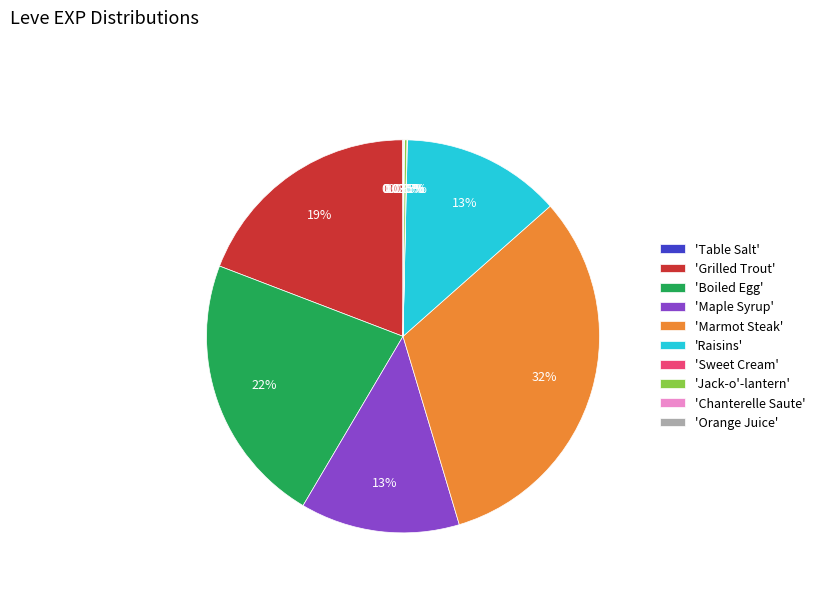

Which has a higher value, 'Marmot Steak' or 'Raisins'?

'Marmot Steak'